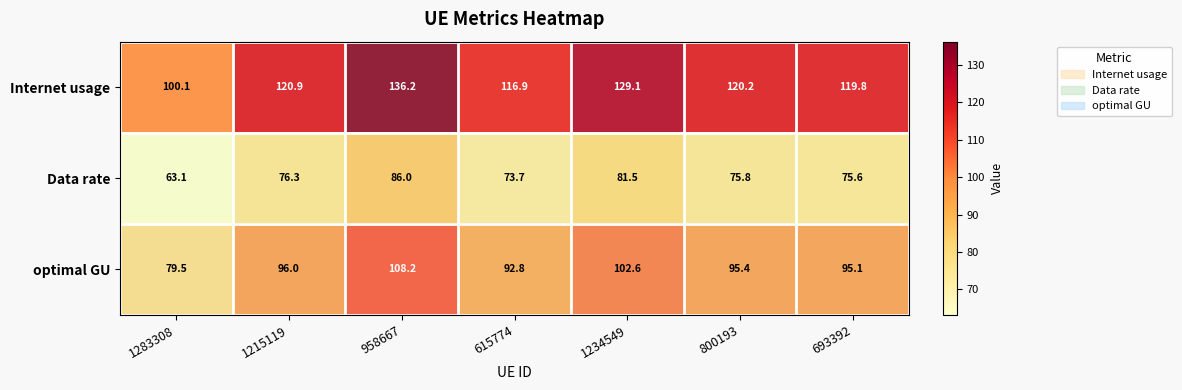

Rank the series by their average value, from lowest to highest.

Data rate, optimal GU, Internet usage